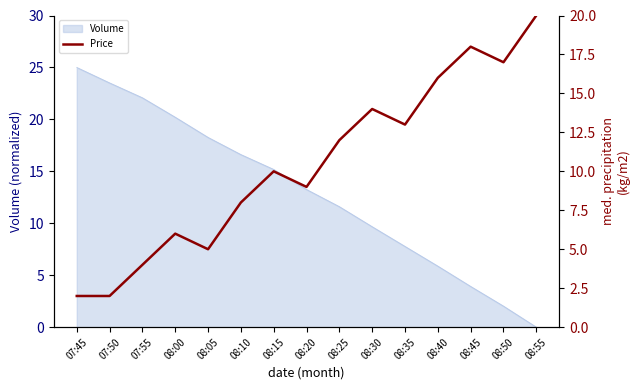

Which label corresponds to the largest value in the chart?

08:55